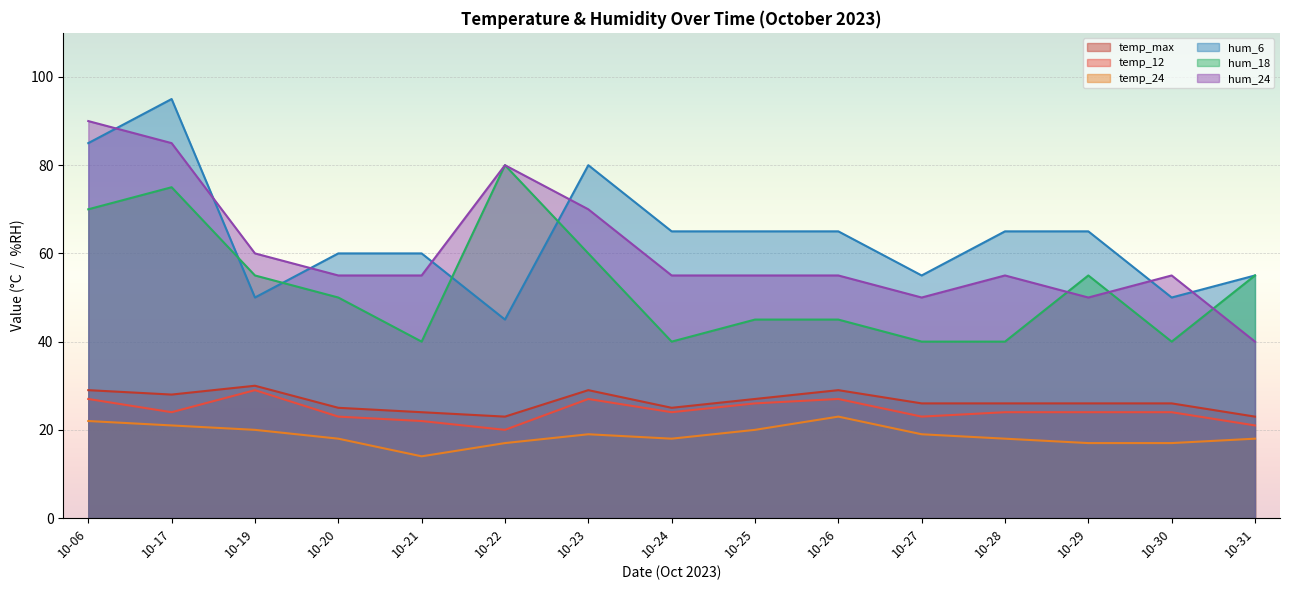

What is the value of the hum_6 point at the 8th from the left?

65